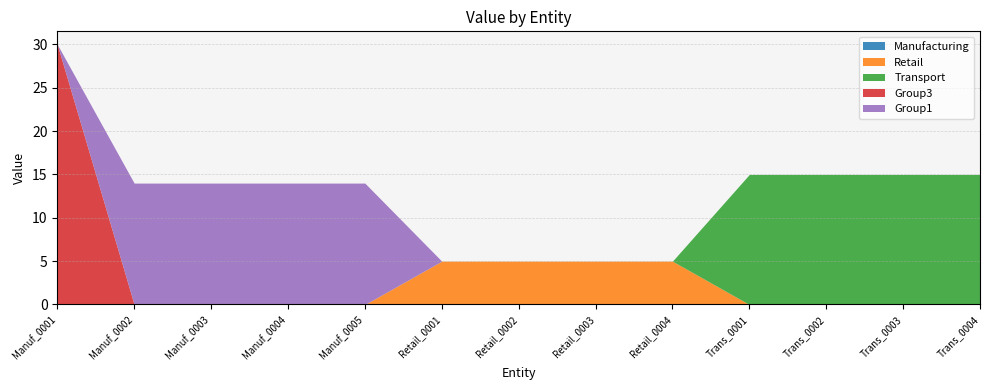

Rank the categories by Manufacturing value from lowest to highest.

Manuf_0001, Manuf_0002, Manuf_0003, Manuf_0004, Manuf_0005, Retail_0001, Retail_0002, Retail_0003, Retail_0004, Trans_0001, Trans_0002, Trans_0003, Trans_0004